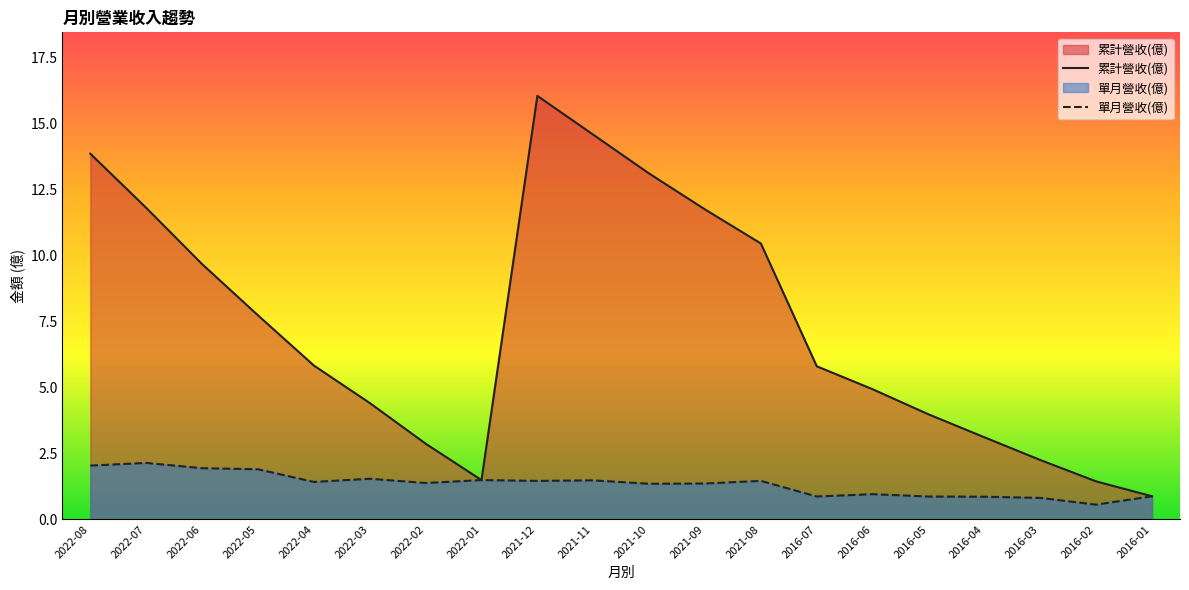

What is the label of the 4th point from the left?

2022-05